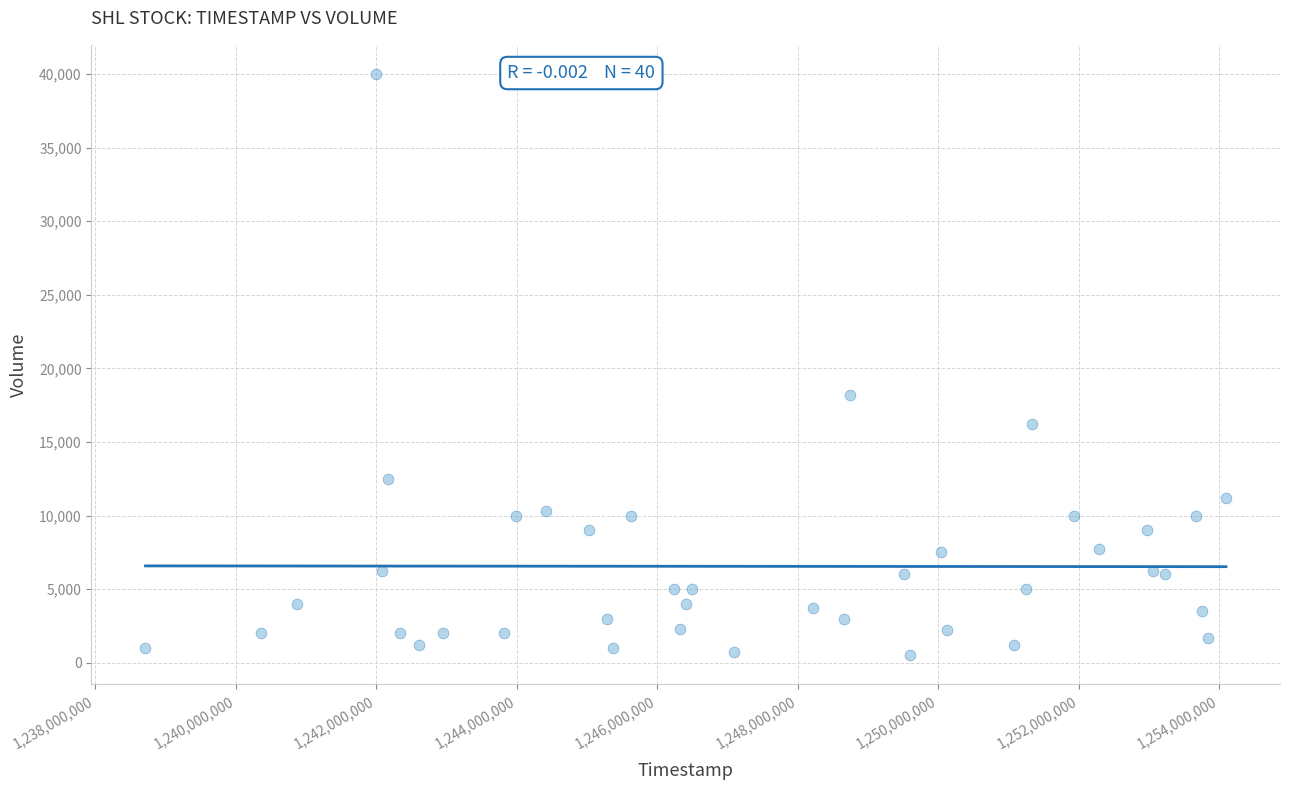

What is the range of X values (max minus min)?

15379200